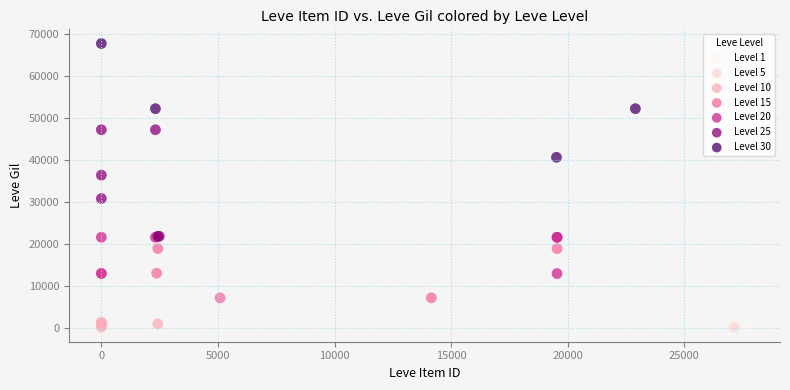

Which series contains the highest Y value?

Level 30